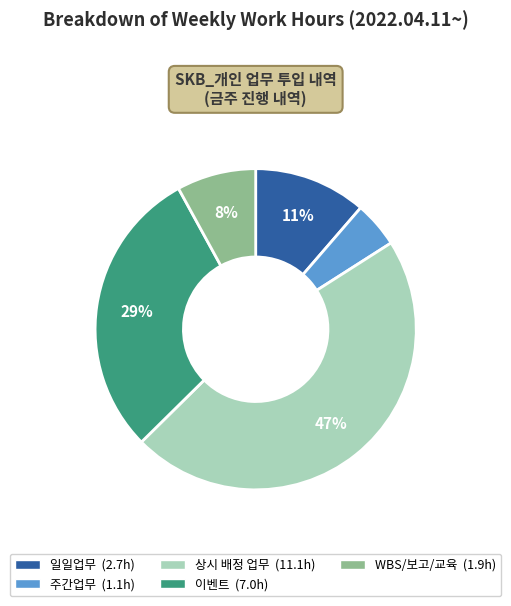

Which has a higher value, 주간업무 or WBS/보고/교육?

WBS/보고/교육